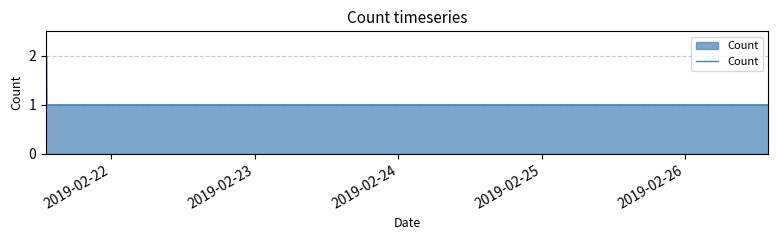

What is the sum of all values?

5